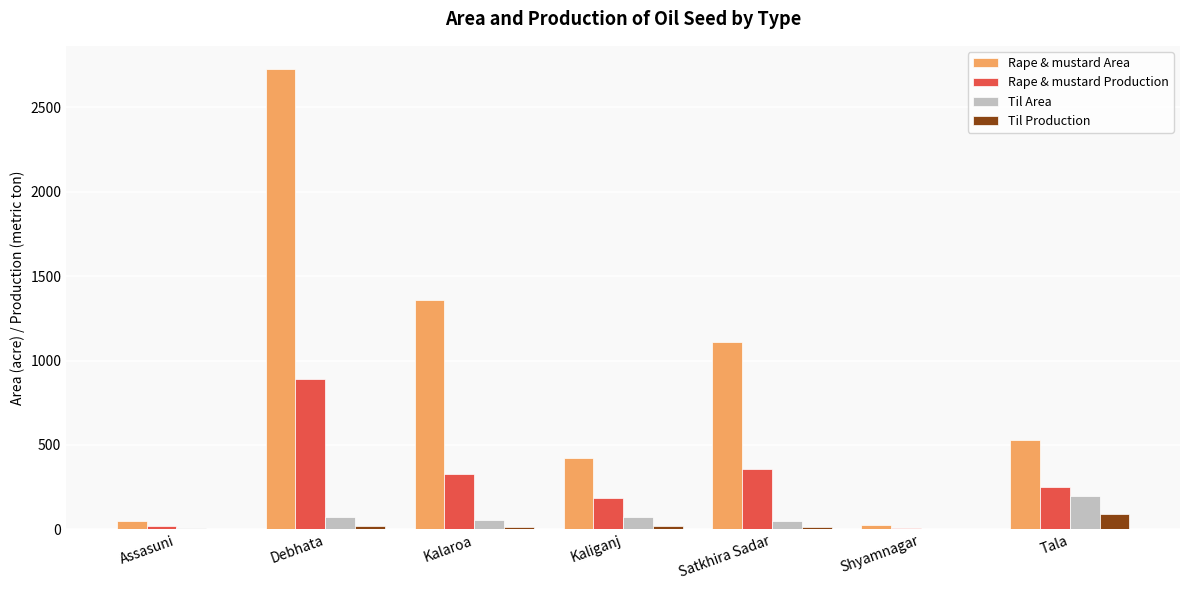

Between Shyamnagar and Tala, which series saw the biggest shift?

Rape & mustard Area